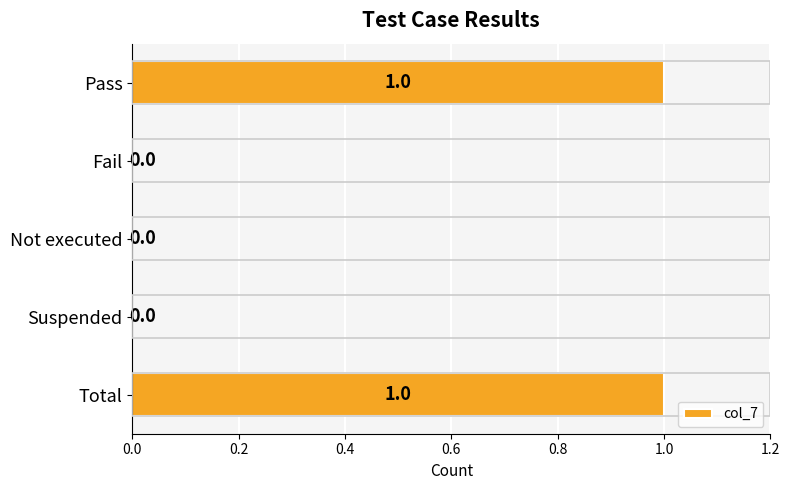

Reading top to bottom, what are all the values shown in this chart?

Pass=1	Fail=0	Not executed=0	Suspended=0	Total=1